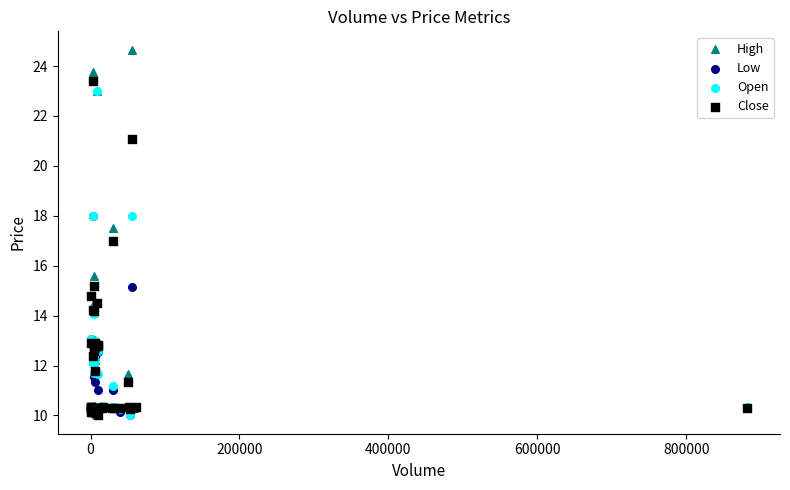

In the Close series, what Y value is closest to 16?

15.2